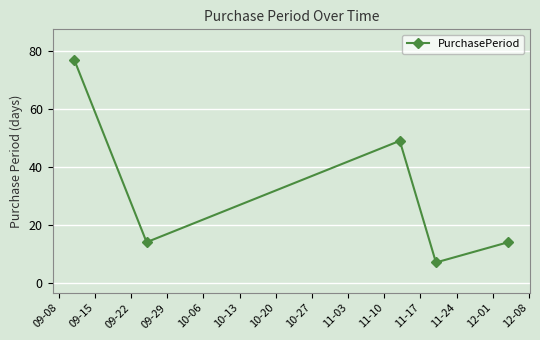

What is the maximum value shown in the chart?

77